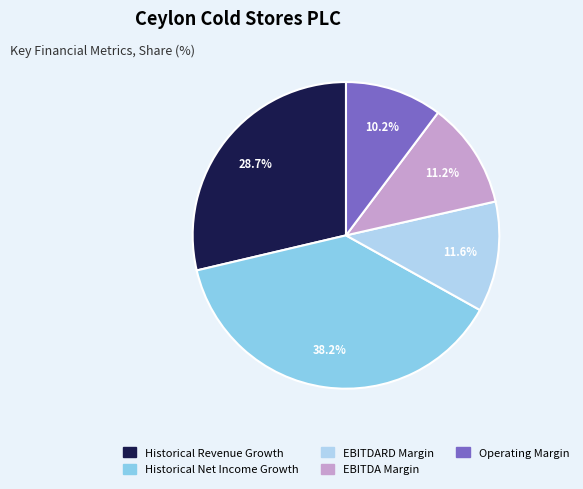

To the nearest percent, what portion does EBITDA Margin represent?

11%